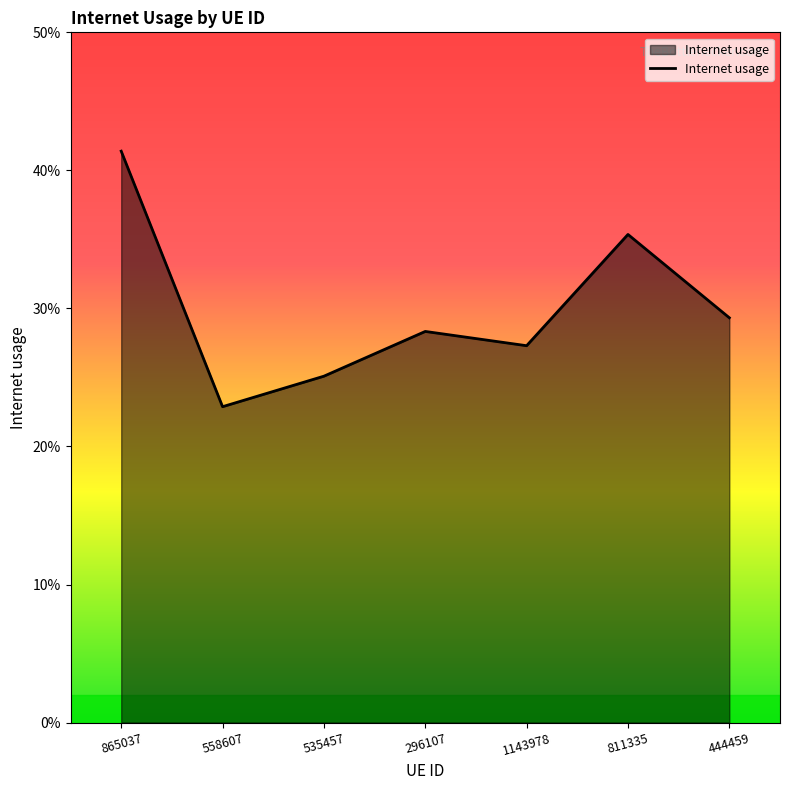

Is this an area chart (filled region under the line)?

Yes